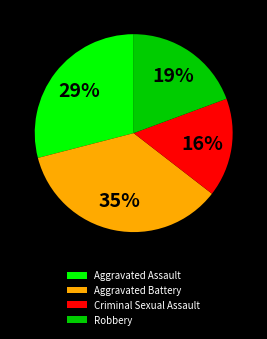

Between Aggravated Battery and Robbery, which is larger?

Aggravated Battery